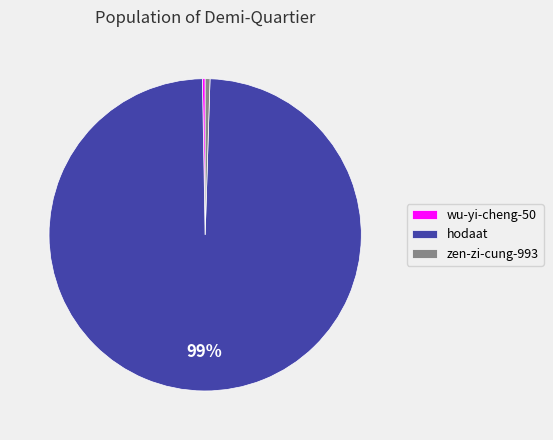

Which slice is the largest?

hodaat